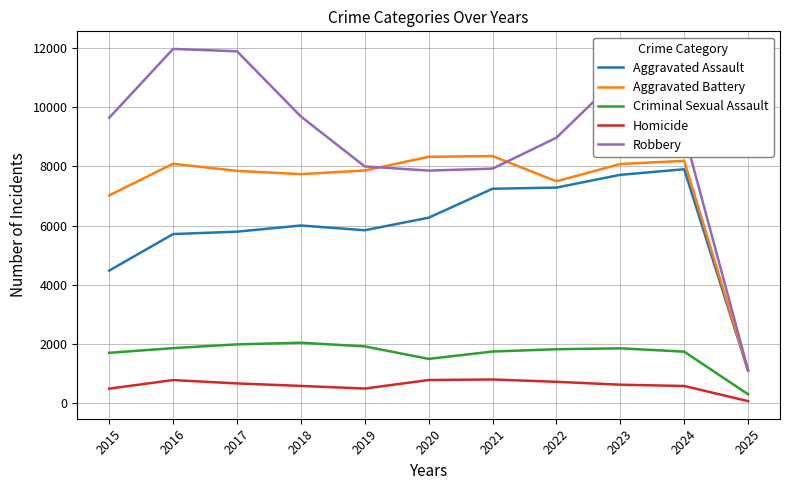

Where does the Aggravated Battery series first go above 7858?

2016